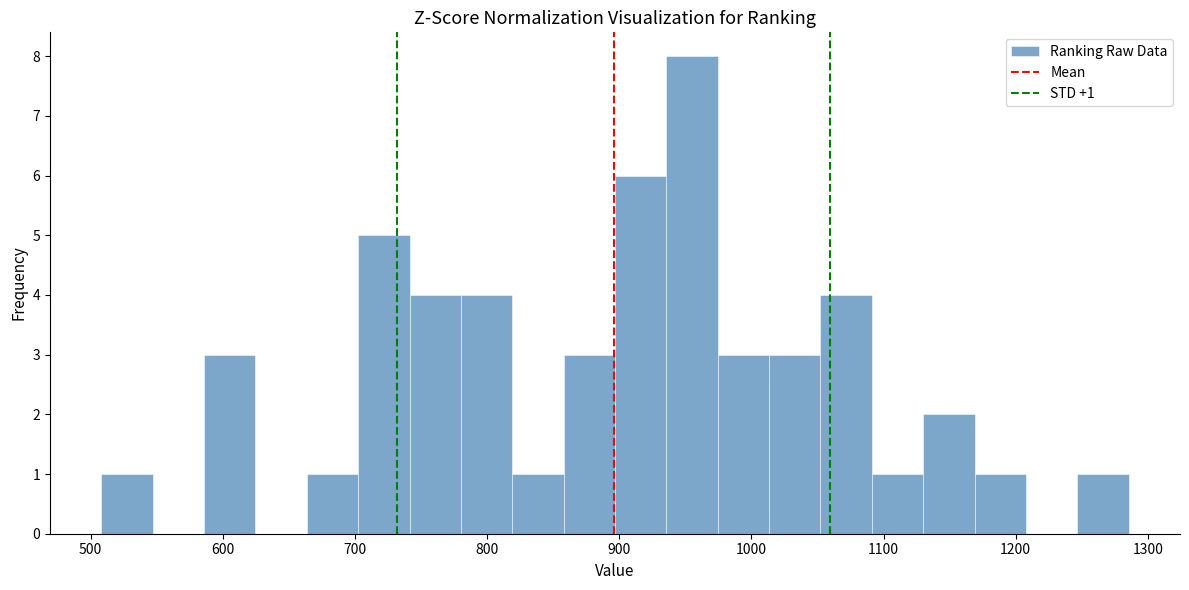

Read against the x-axis, roughly where is the centre of the tallest bar?

960